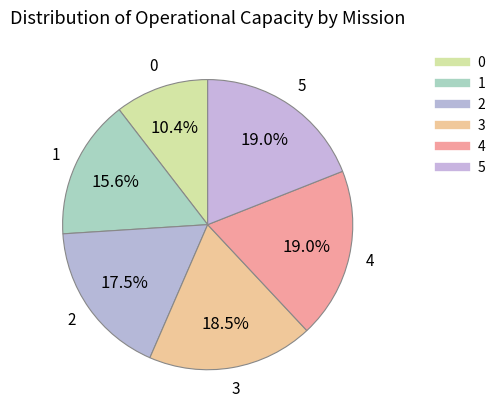

Count the number of slices in the pie.

6